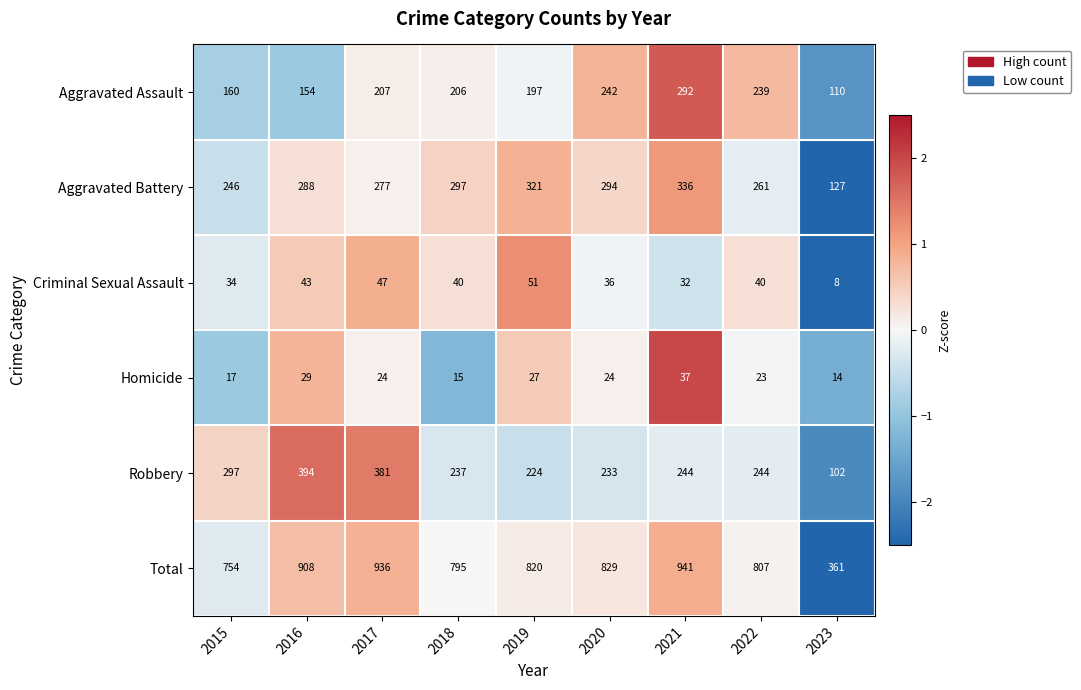

Rank the series at 2020 from lowest to highest value.

Homicide, Criminal Sexual Assault, Robbery, Aggravated Assault, Aggravated Battery, Total